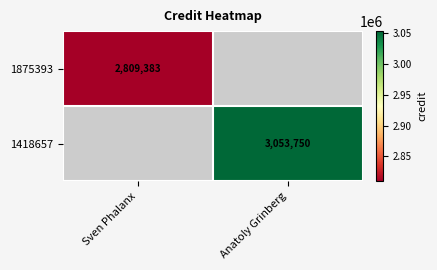

Count the number of data series in this chart.

2